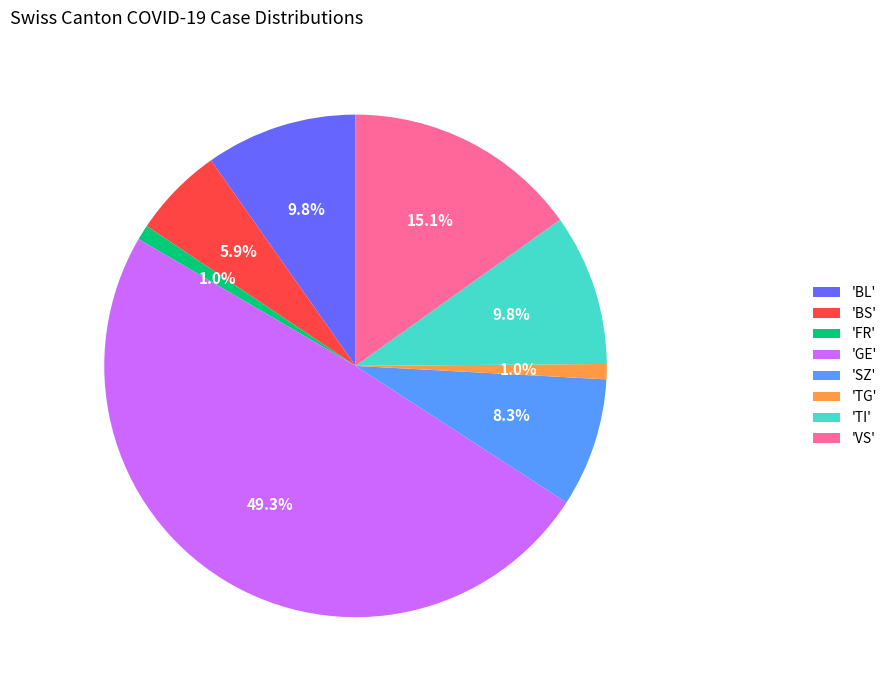

Does 'SZ' represent more than half of the total?

No